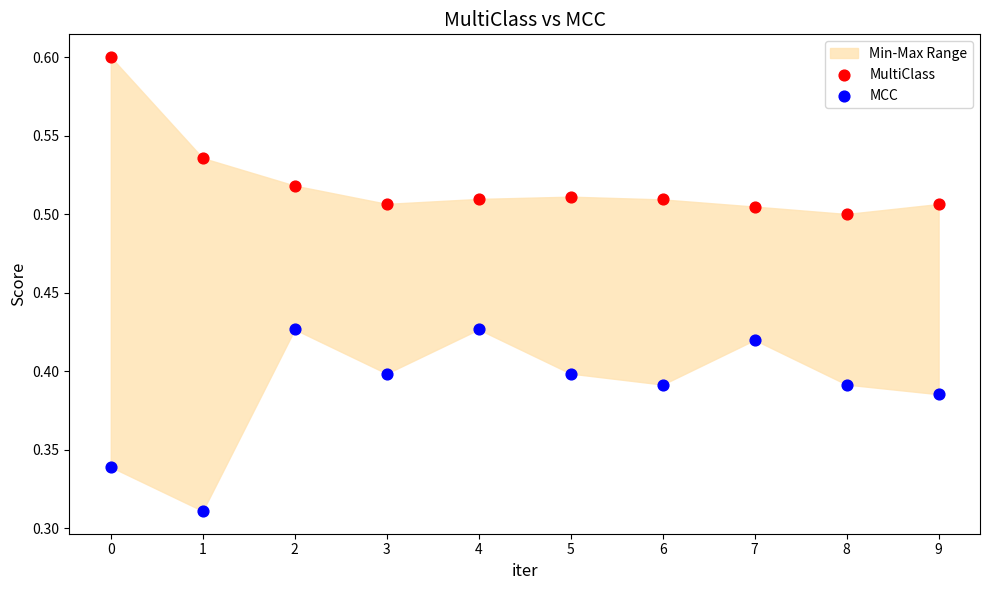

Which series contains the highest Y value?

MultiClass